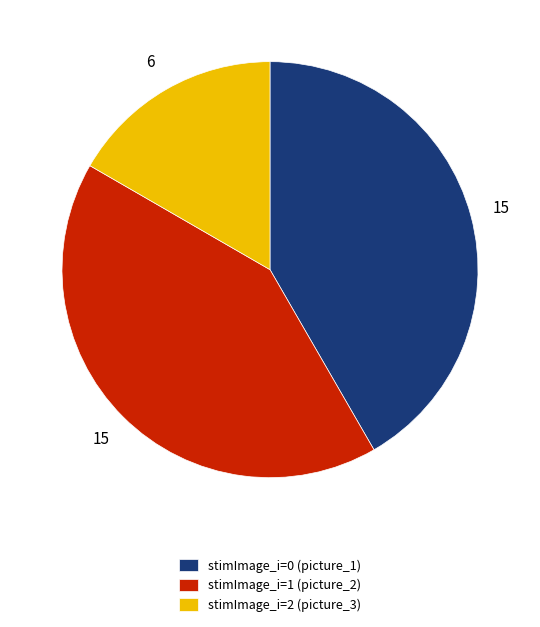

Is it true that stimImage_i=0 (picture_1) is 28% of the pie?

False